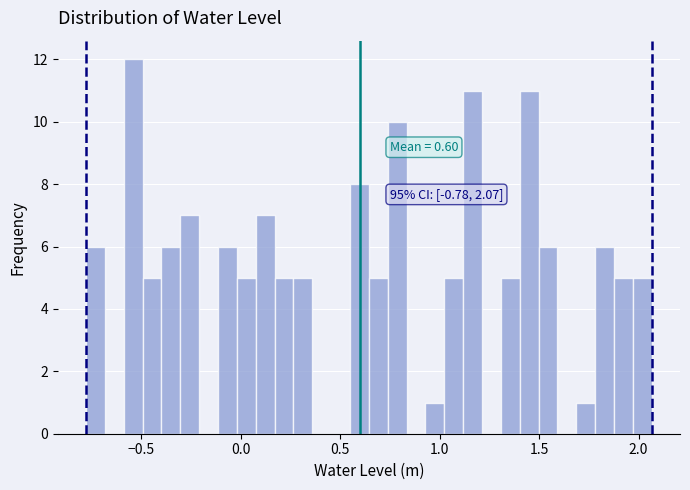

Around what value on the x-axis is the tallest bar? Give the approximate position of its centre, as read against the axis.

-0.55